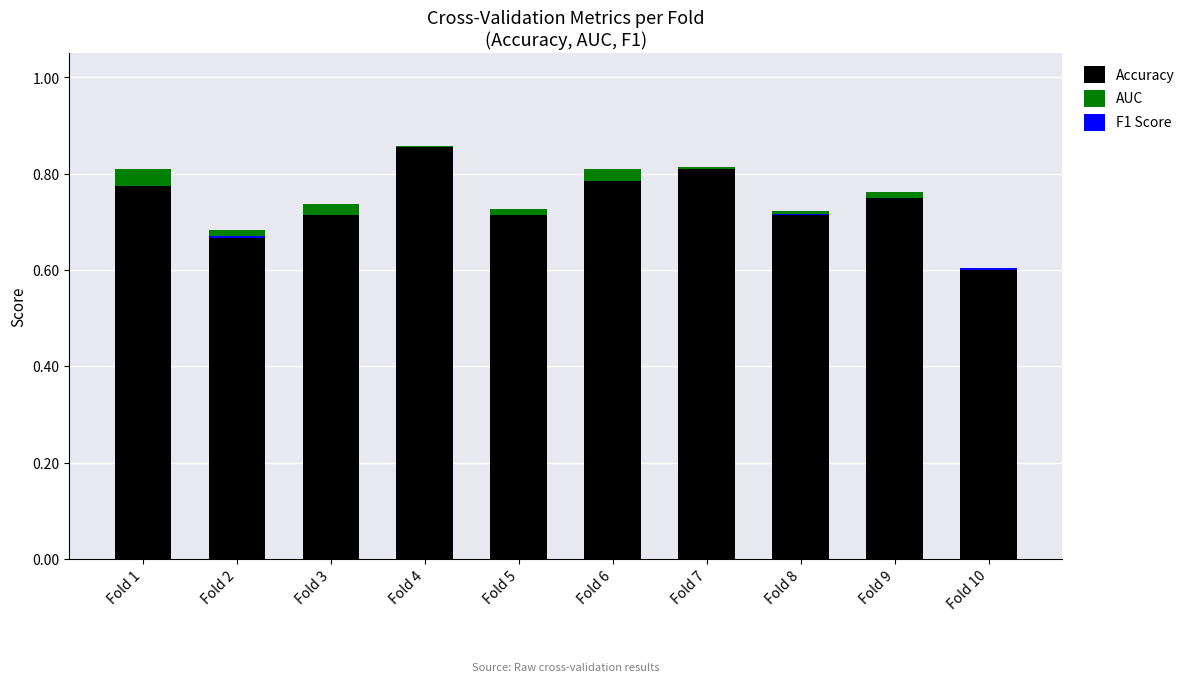

Which series has the largest total across all categories?

Accuracy